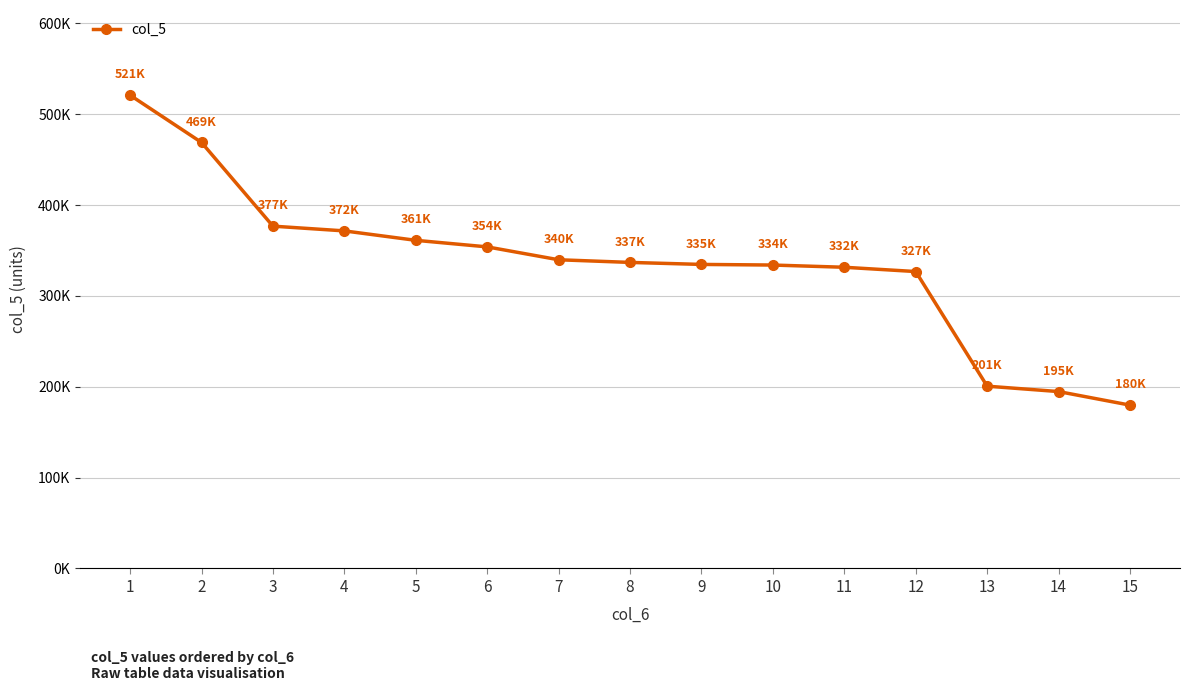

Is this an area chart (filled region under the line)?

No